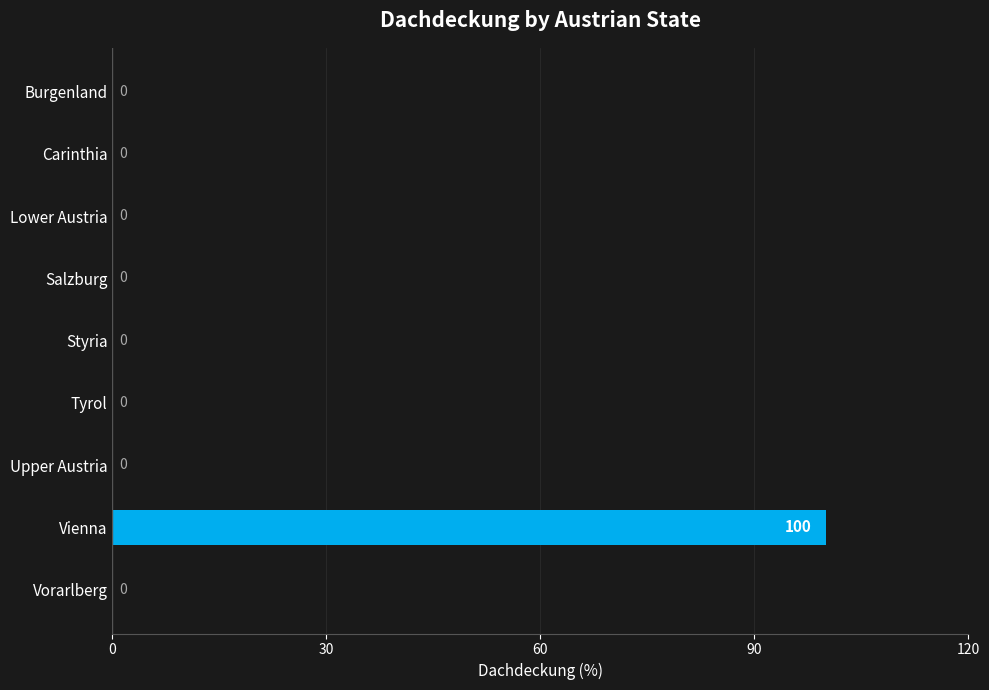

Is it true that the value at Vorarlberg is 0?

True